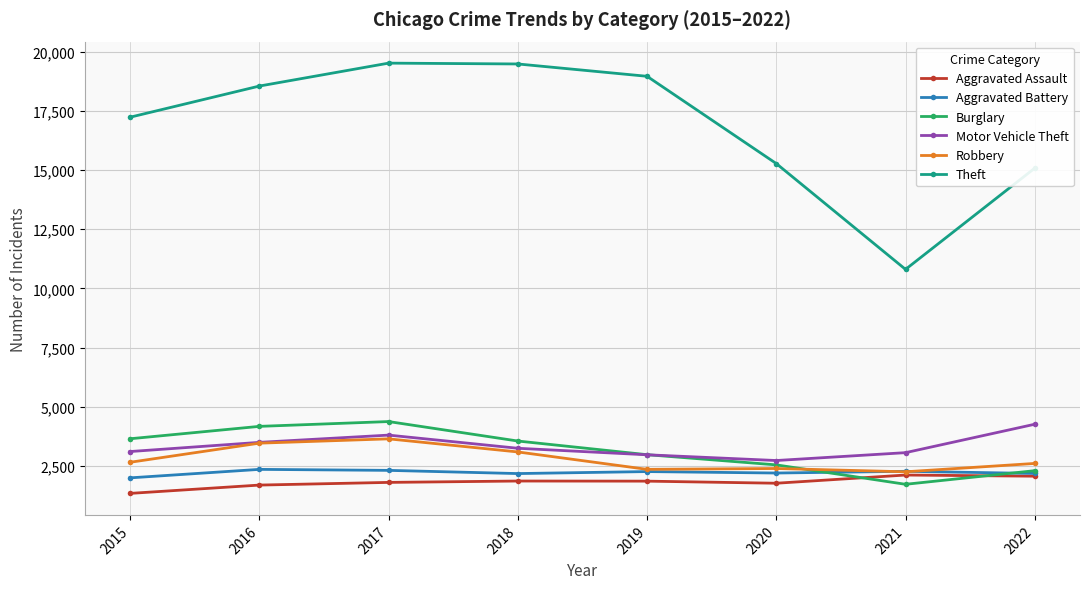

True or false: Theft and Motor Vehicle Theft intersect in this chart.

False